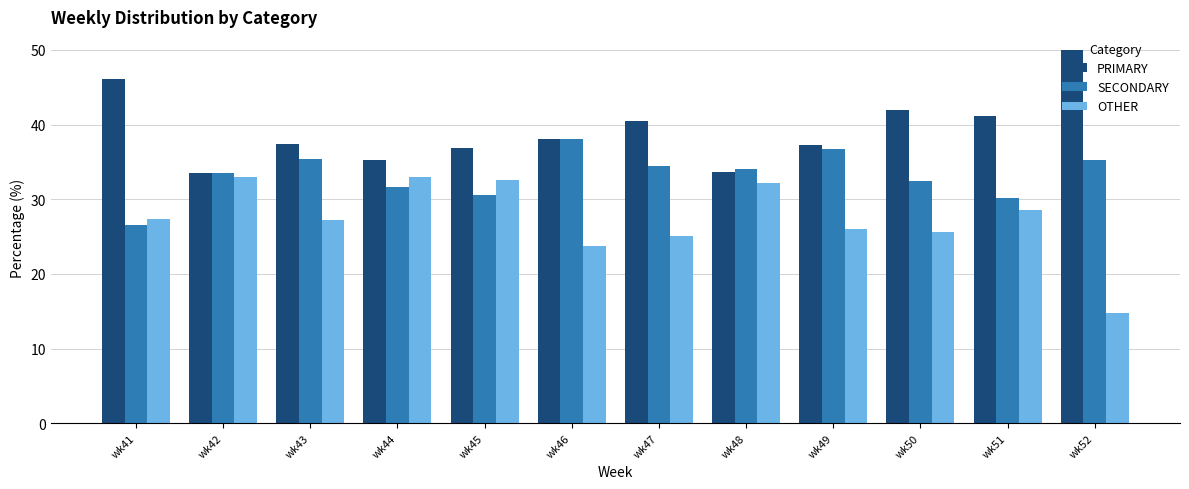

What is the value of the PRIMARY bar at the 12th from the left?

50.0